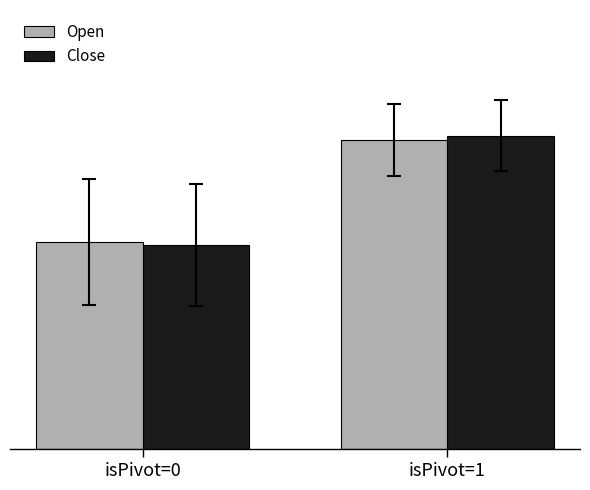

What is the spread (max minus min) of values at isPivot=1?

2.6